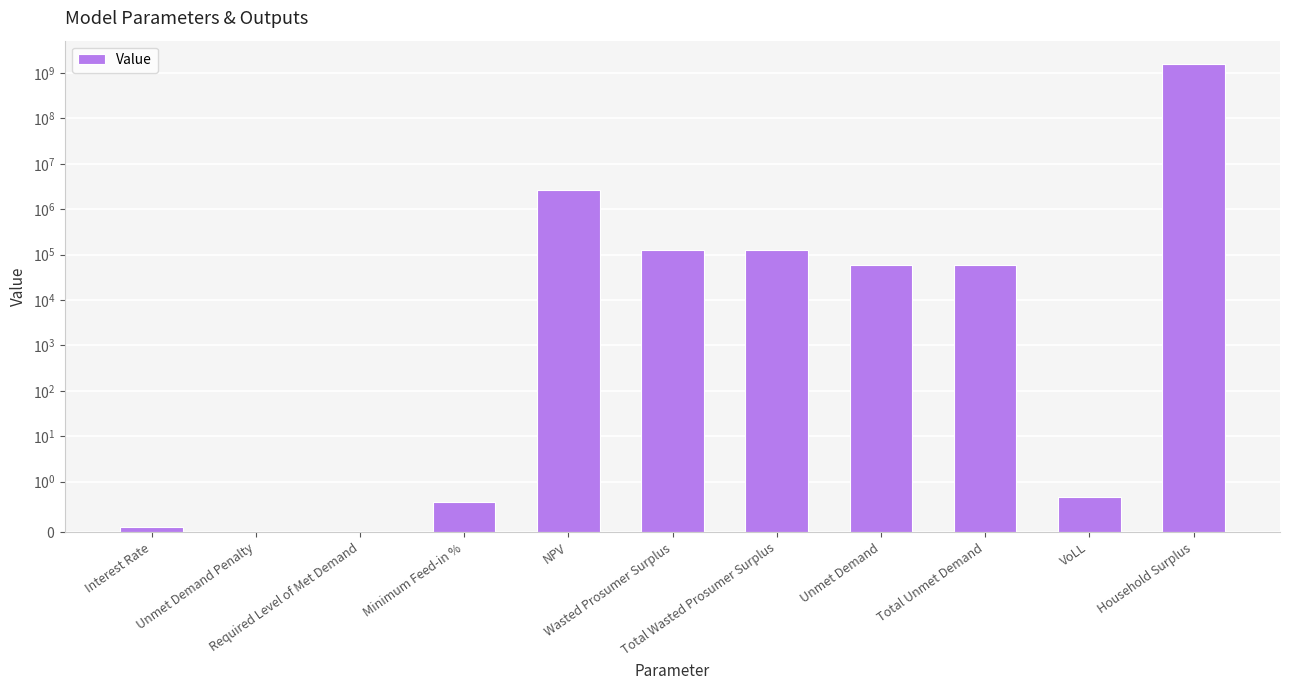

Where does the data first go above 57889?

NPV